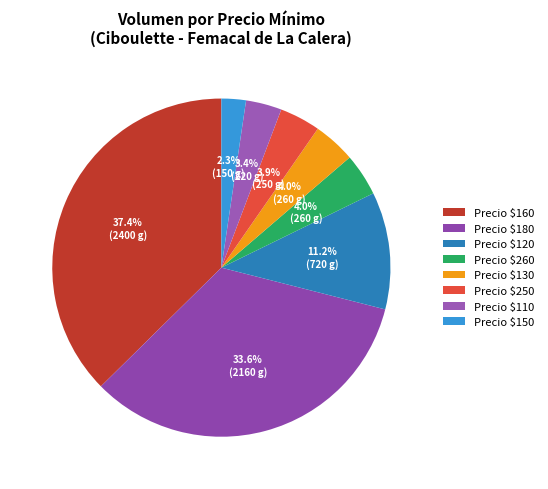

Is there any slice that represents more than half of the pie?

No